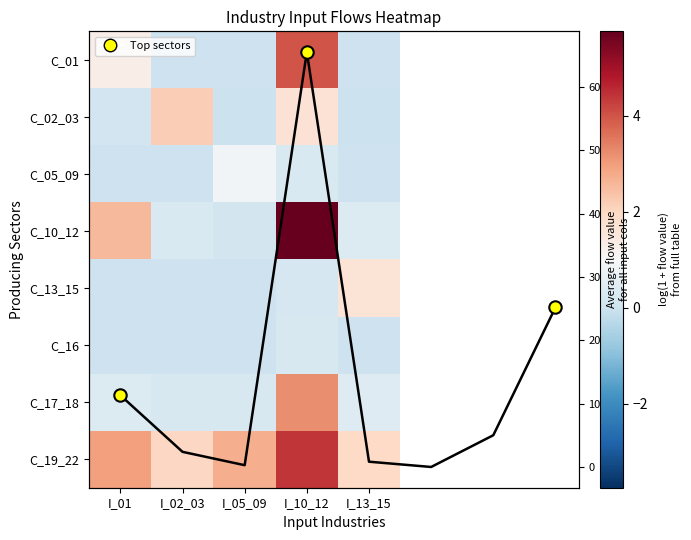

Which series has the largest total across all categories?

C_19_22